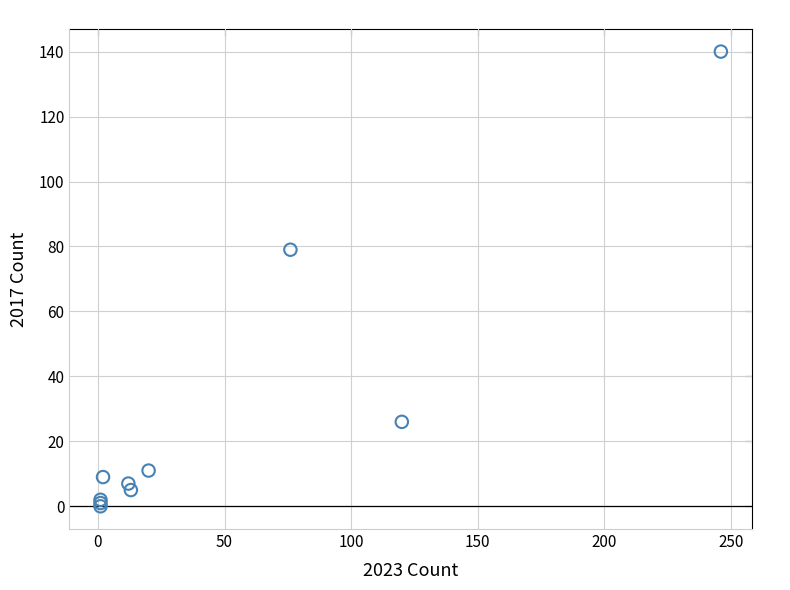

What Y value in the scatter plot is closest to 70?

79